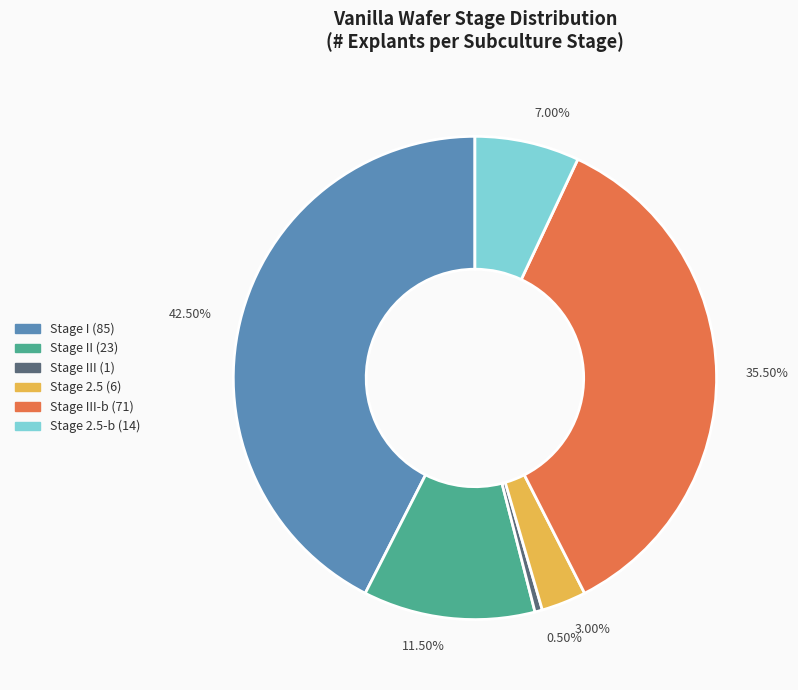

Approximately how many times larger is the value at 11.50% compared to 3.00%?

3.8